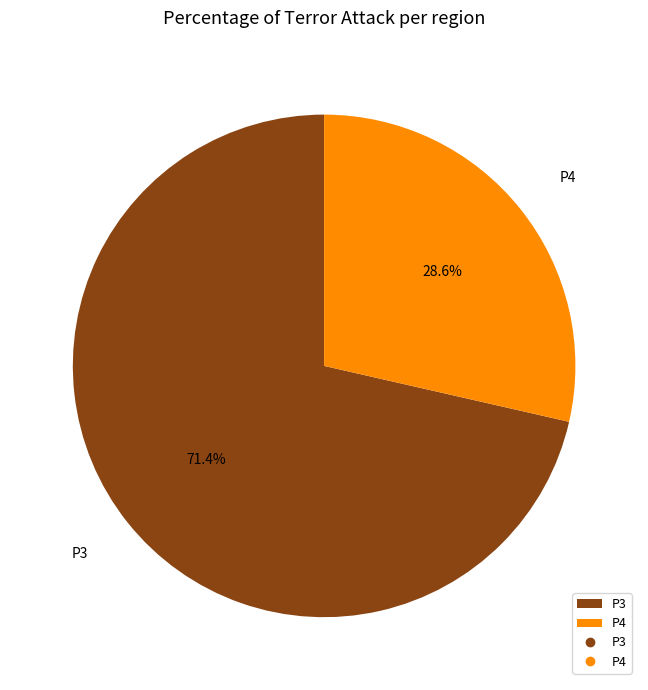

Count the number of slices in the pie.

2